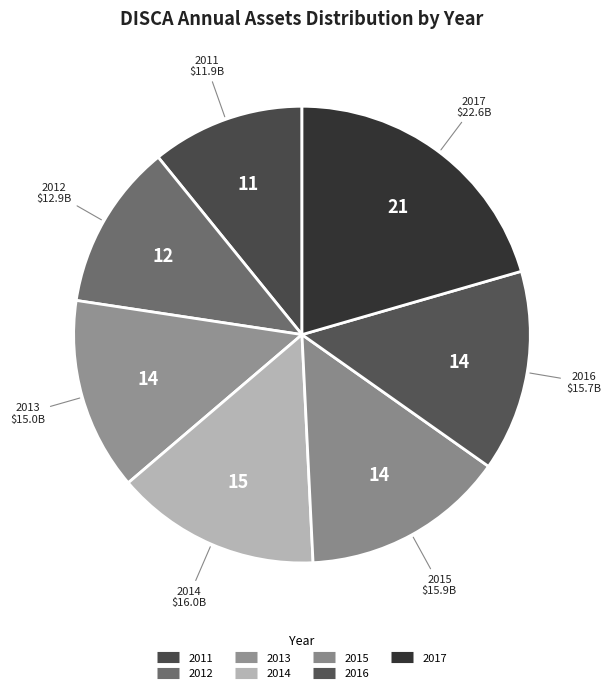

To the nearest percent, what portion does 2015 represent?

14%